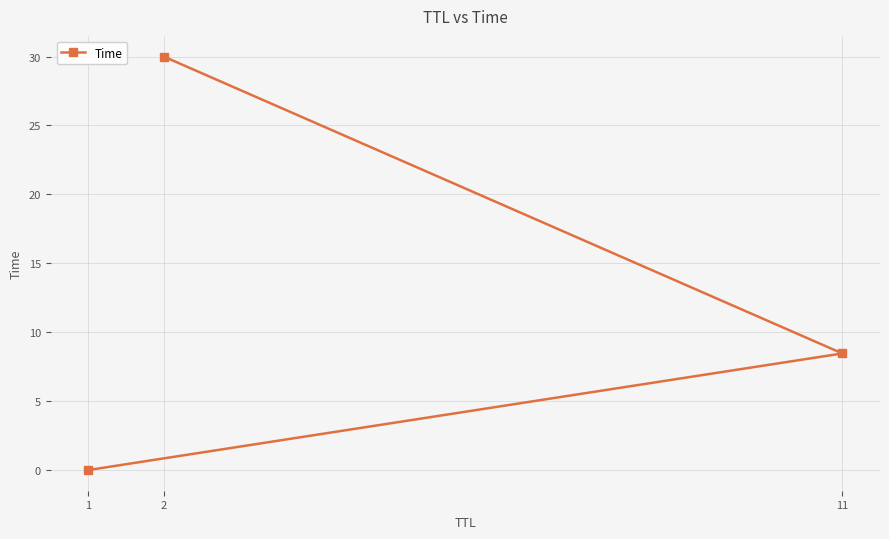

What is the value of the 2nd point from the left?

30.0